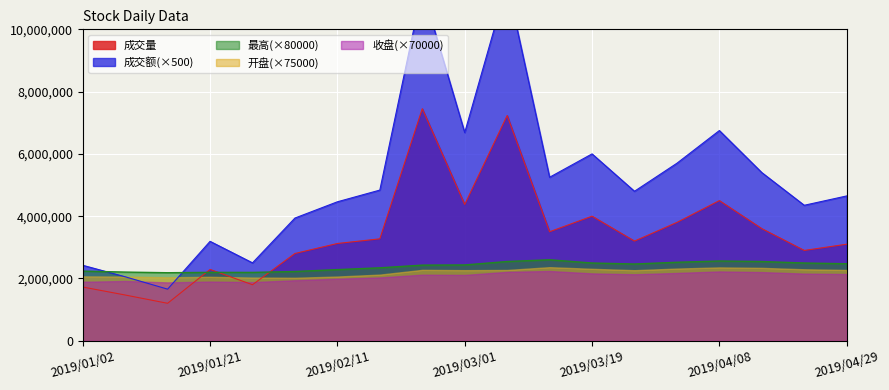

What is the average value of the 最高 series?

2390611